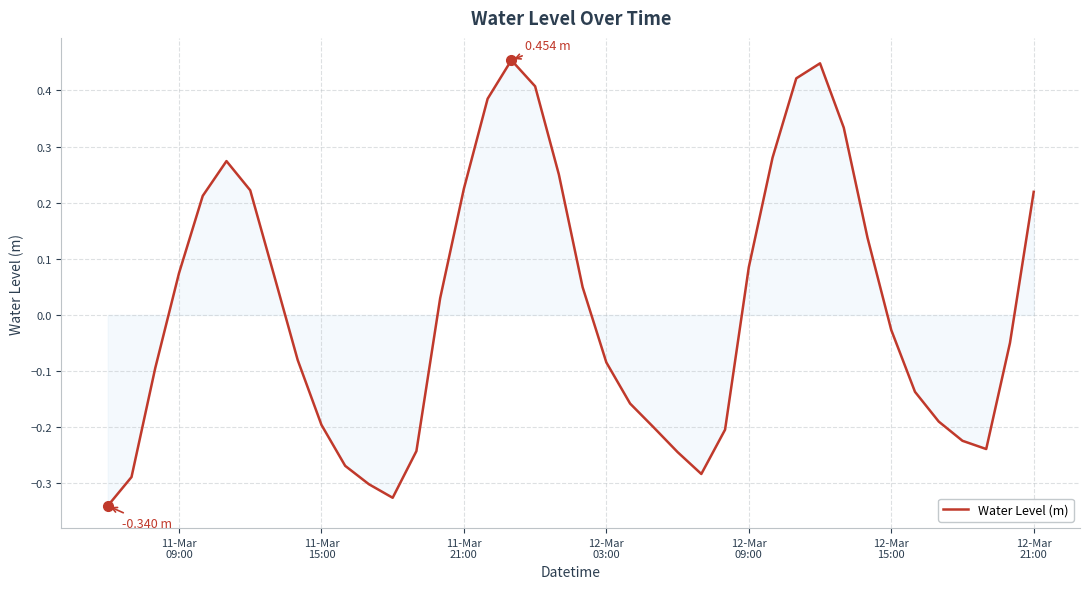

Does the chart have visible grid lines?

Yes